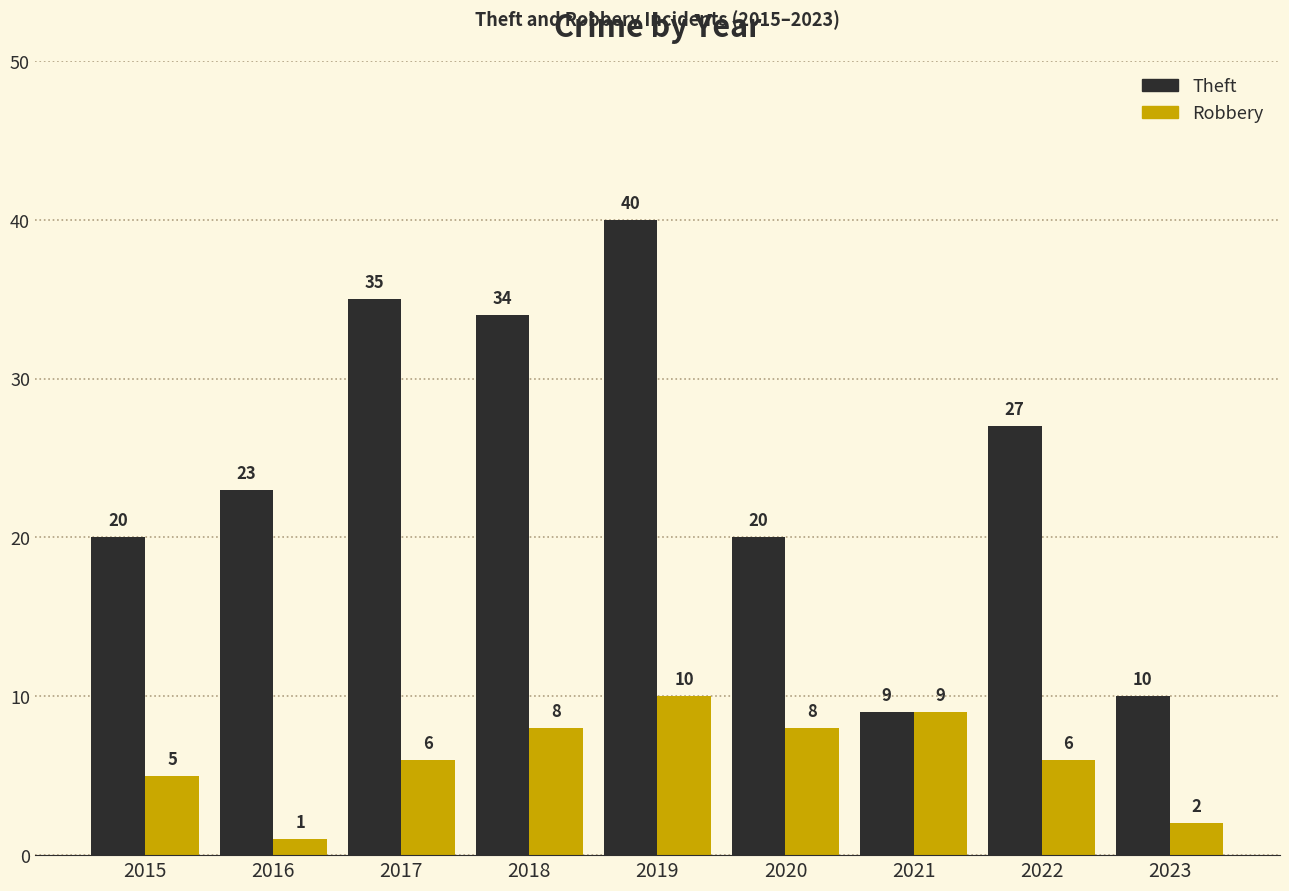

What is the difference between the highest and lowest values at 2015?

15